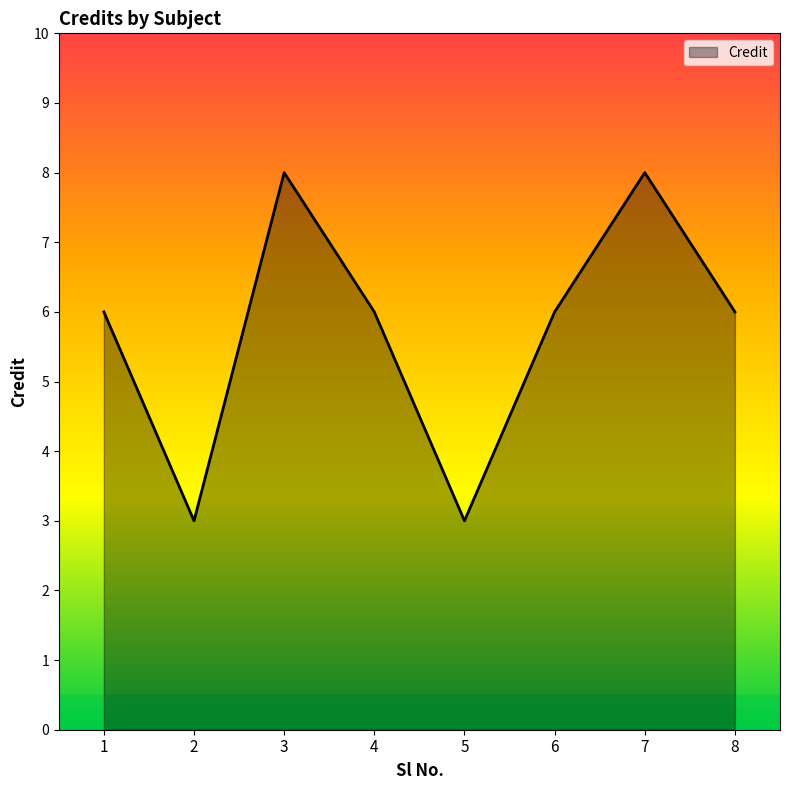

What is the difference between the values at 4 and 3?

2